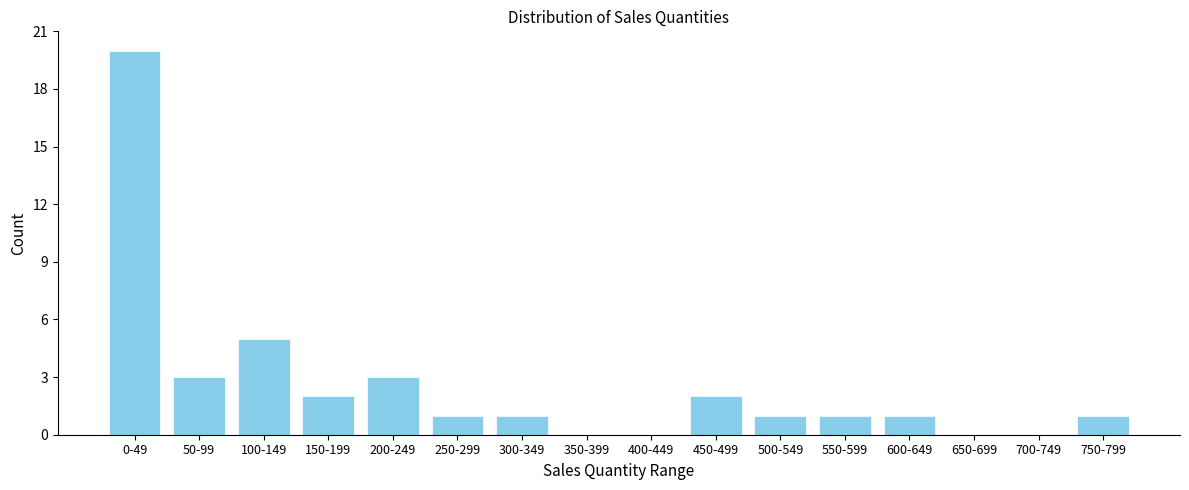

Reading left to right, transcribe all the data shown in this chart.

0-49=20	50-99=3	100-149=5	150-199=2	200-249=3	250-299=1	300-349=1	350-399=0	400-449=0	450-499=2	500-549=1	550-599=1	600-649=1	650-699=0	700-749=0	750-799=1